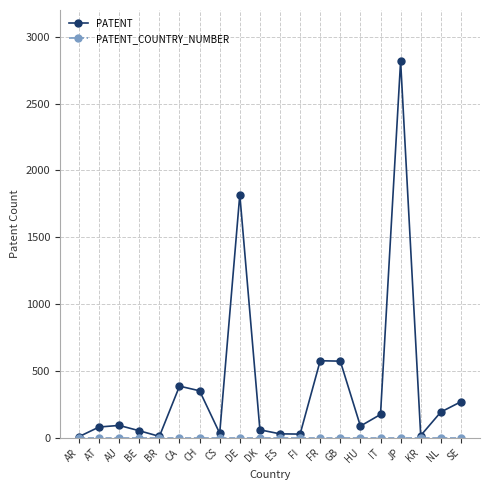

At how many categories does at least one series exceed 419?

4